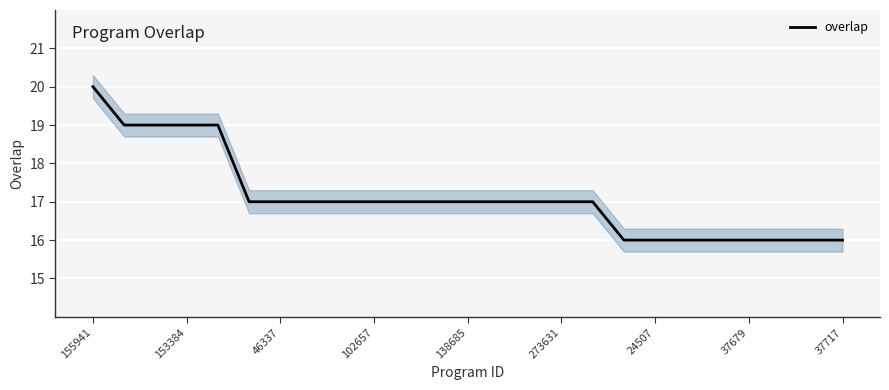

True or false: overlap has a value of 12 at 153384.

False